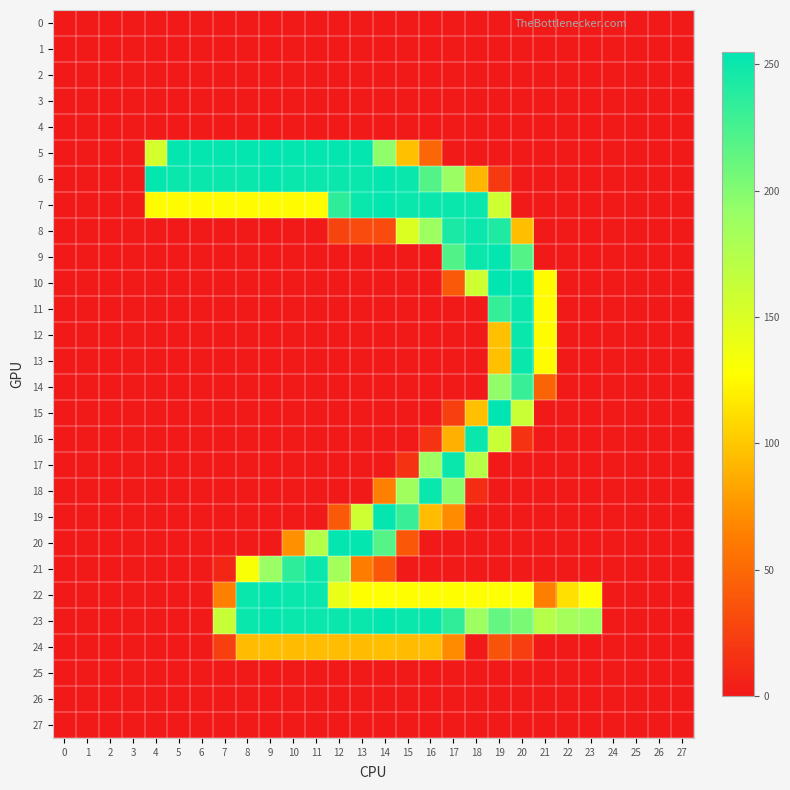

How many series are shown in this chart?

28